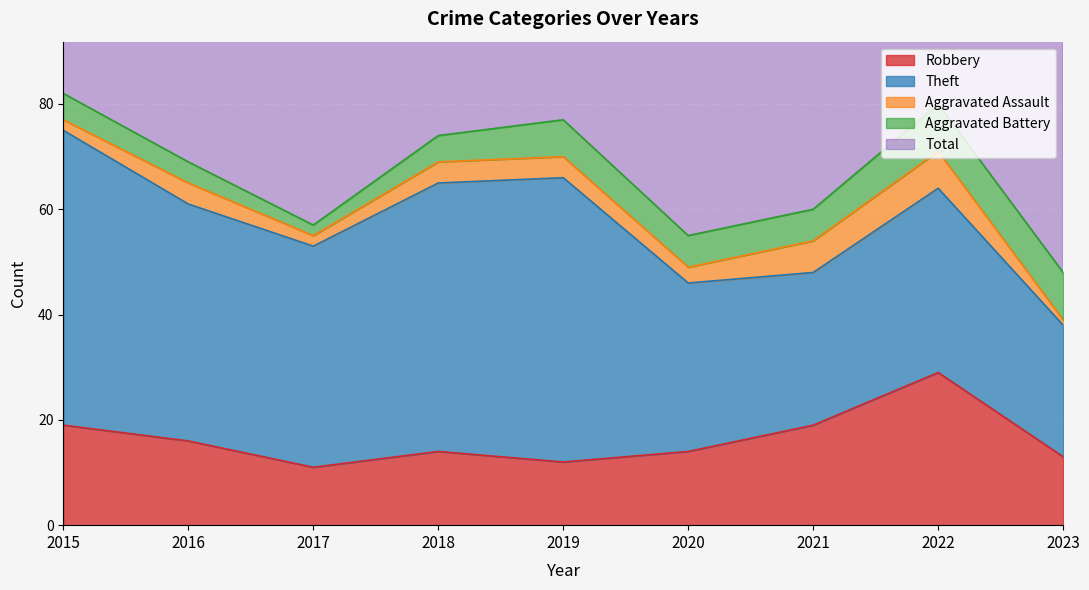

At which category does the chart reach its minimum across all series?

2023